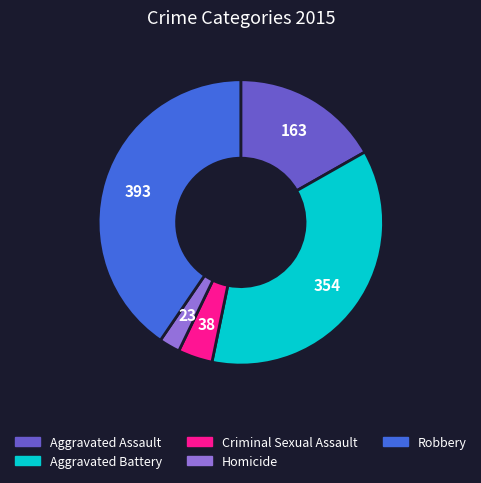

True or false: Aggravated Battery accounts for 51% of the total.

False